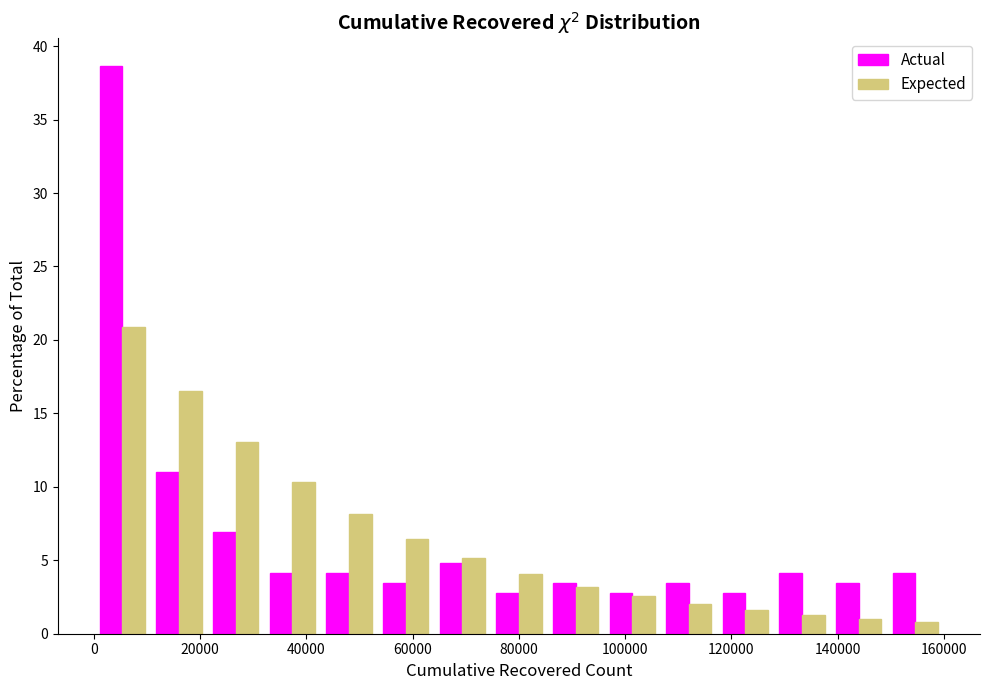

In the Expected series, which range on the x-axis has the tallest bar?

0 to 10000